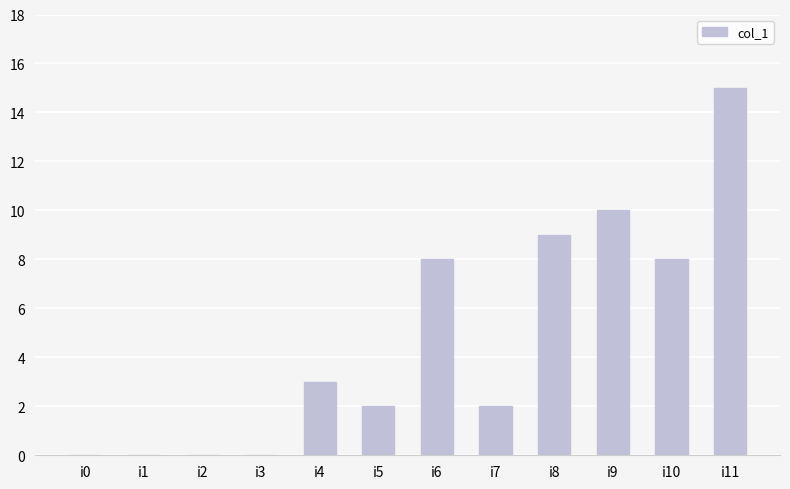

What is the change in value from i4 to i5?

-1